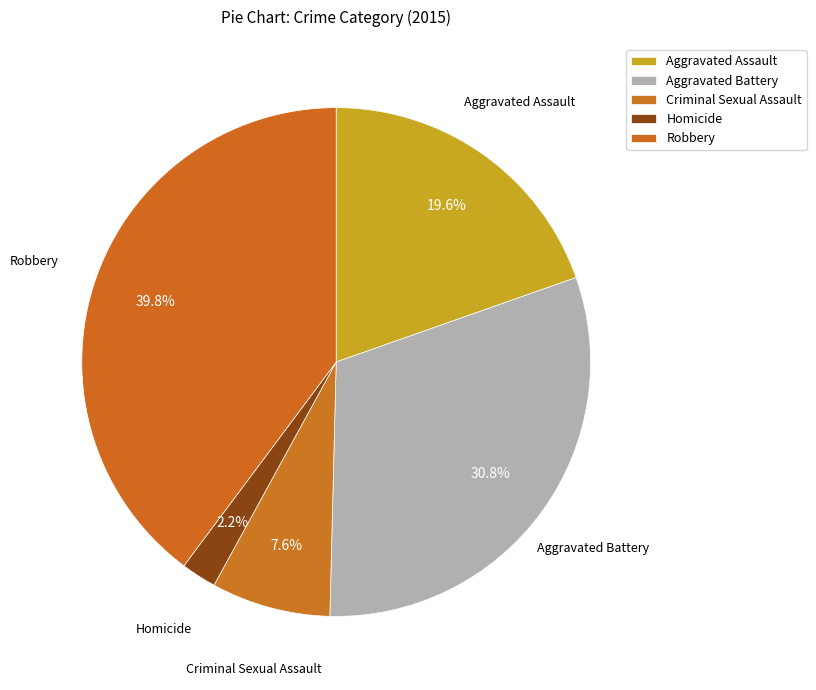

How many segments does this pie chart have?

5